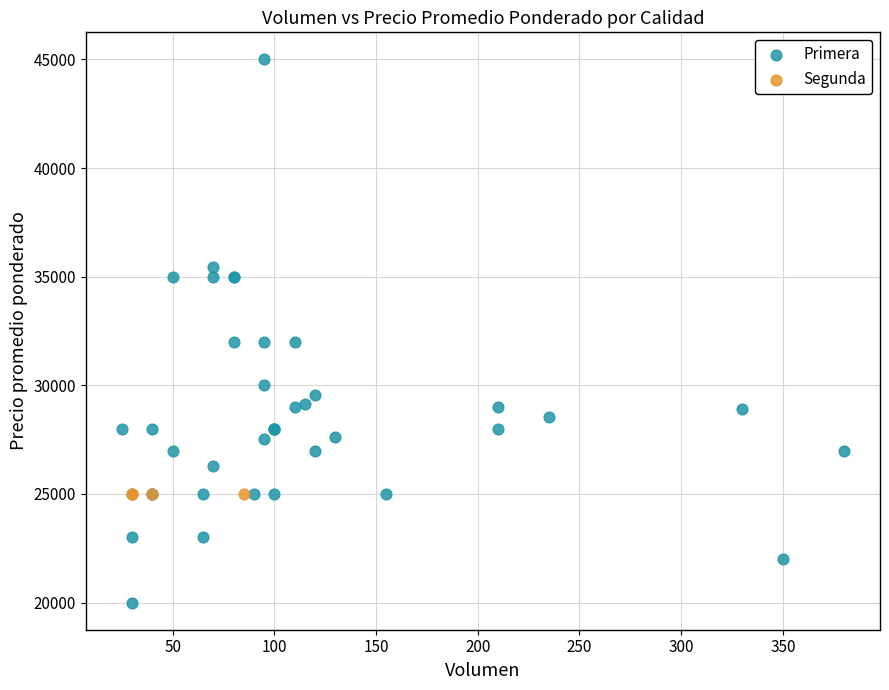

Which series contains the highest Y value?

Primera